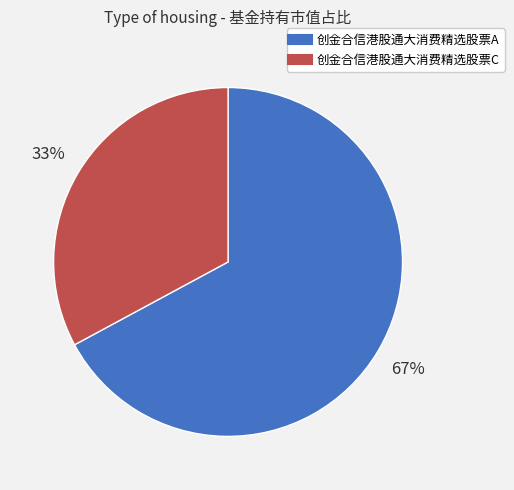

To the nearest percent, what is the difference between the largest and smallest slice percentages?

34%